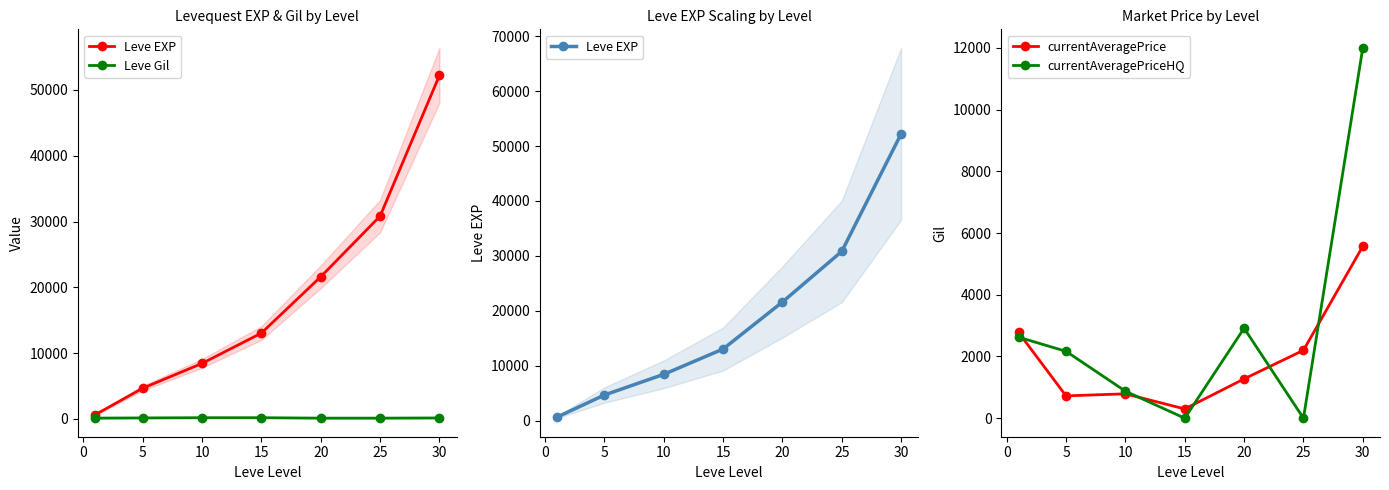

What are all the series names shown in the legend?

Leve EXP, Leve Gil, currentAveragePrice, currentAveragePriceHQ